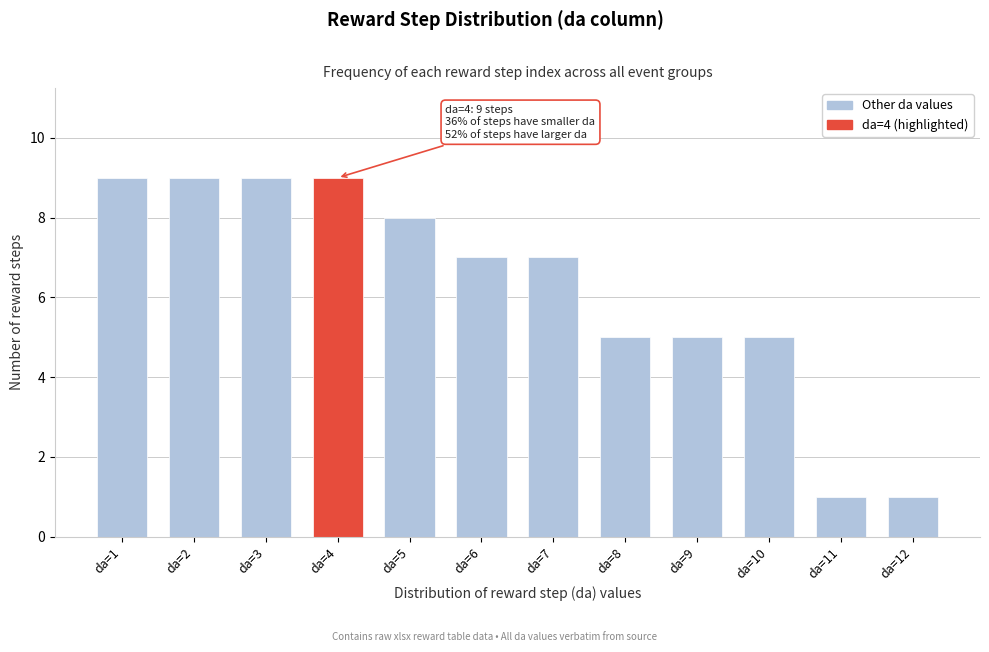

Reading right to left, transcribe all the data shown in this chart.

1	1	5	5	5	7	7	8	9	9	9	9